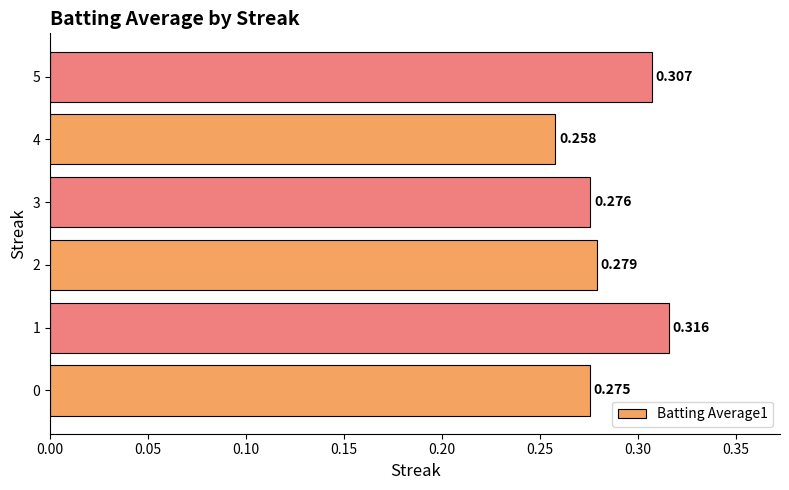

List the labels in order of value, smallest first.

4, 0, 3, 2, 5, 1